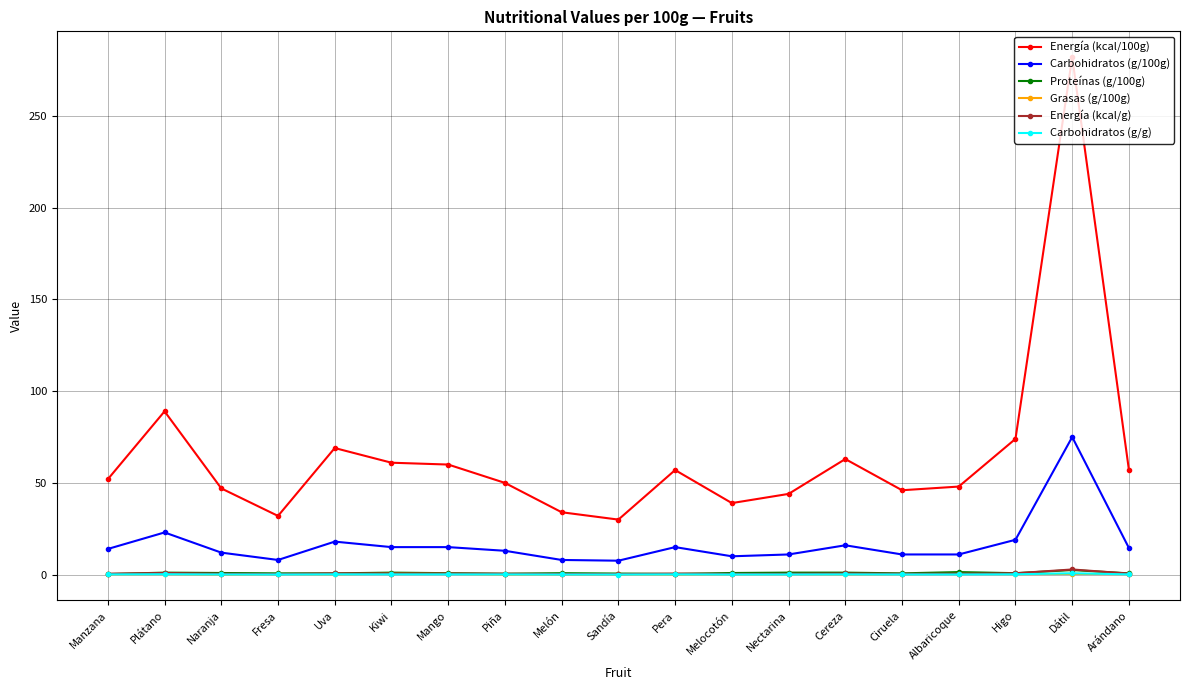

True or false: Carbohidratos (g/100g) has more than 1 points higher than both neighbors.

True